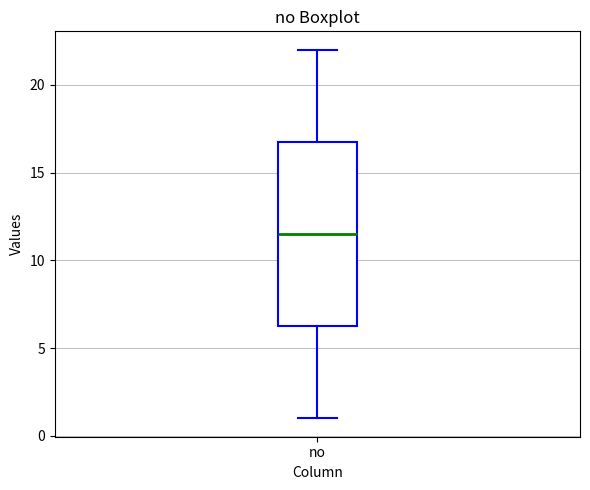

Transcribe this box plot: give where the median line is, the range the box spans, and where the two whiskers end, as read against the y-axis. The values are not printed on the chart, so give them approximately, as read against the axis.

median 11.5, box 6.5 to 17.0, whiskers 1.0 to 22.0